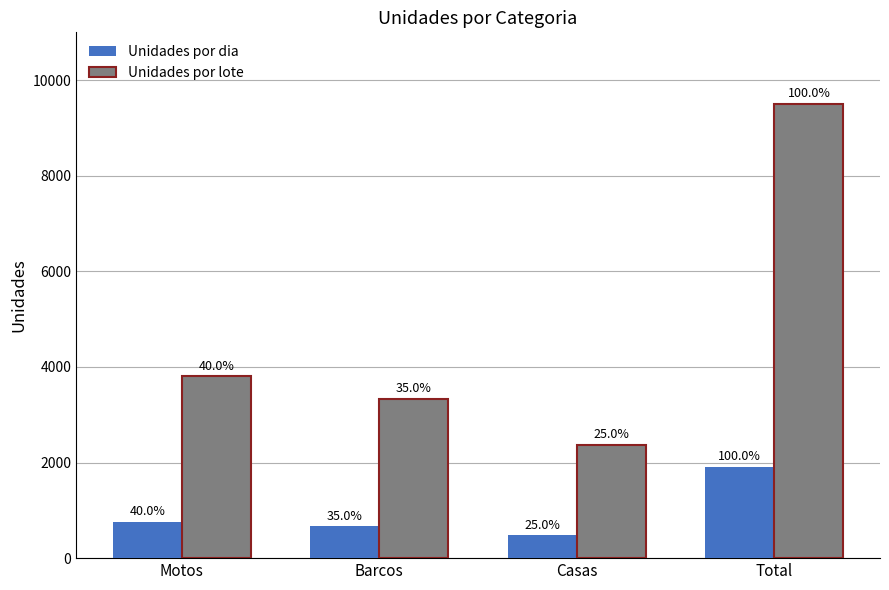

Are the bars grouped side by side (vs. stacked)?

Yes